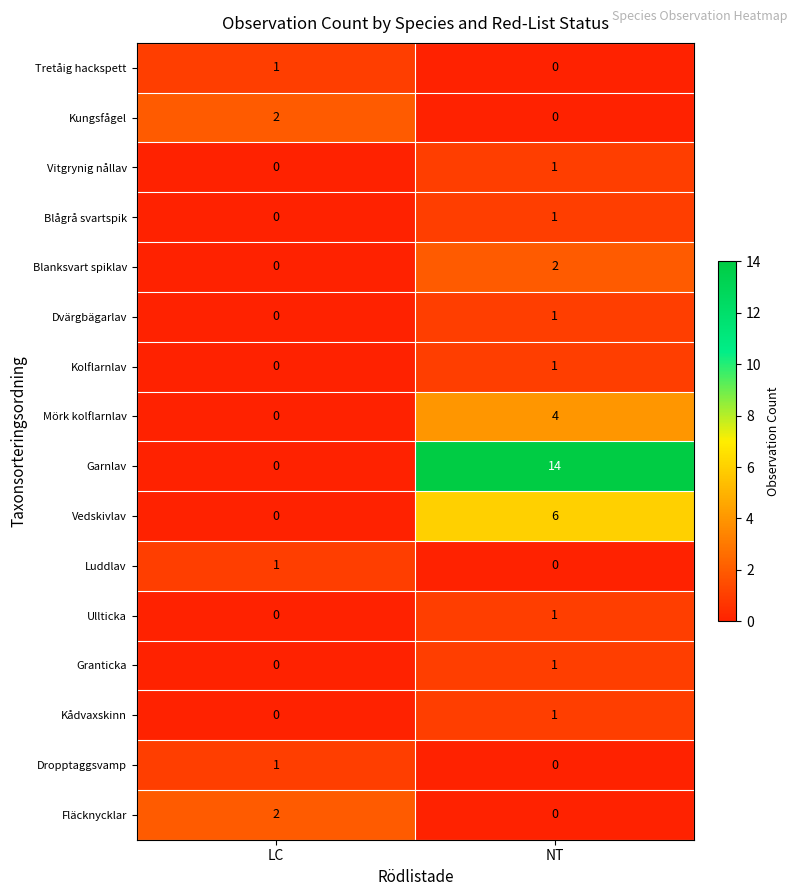

Is it true that Kådvaxskinn equals 1 at LC?

False